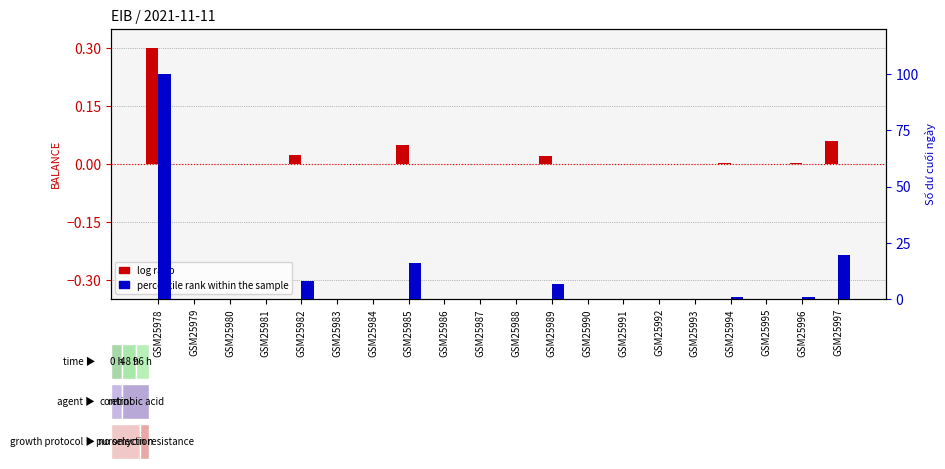

What is the difference between the second highest and second lowest values in the log ratio series?

0.1